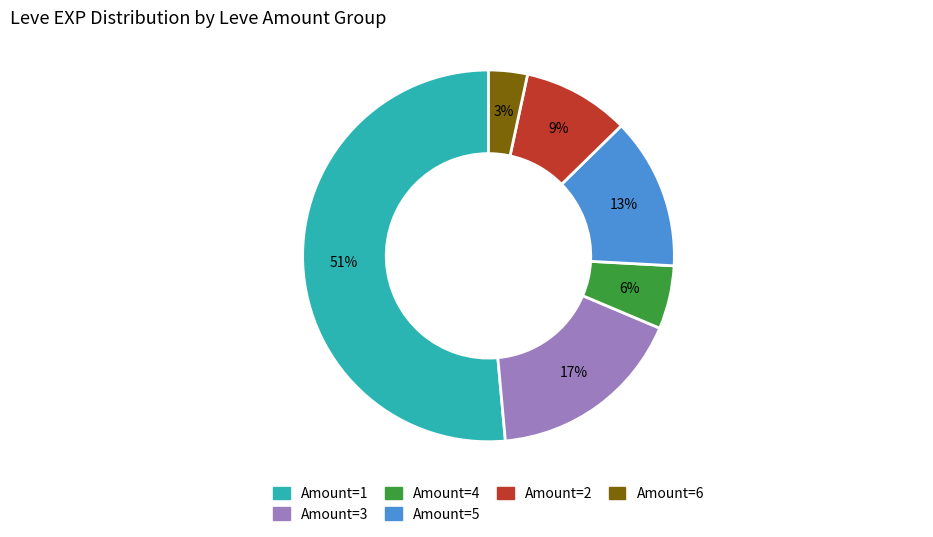

Is there any slice that represents more than half of the pie?

Yes